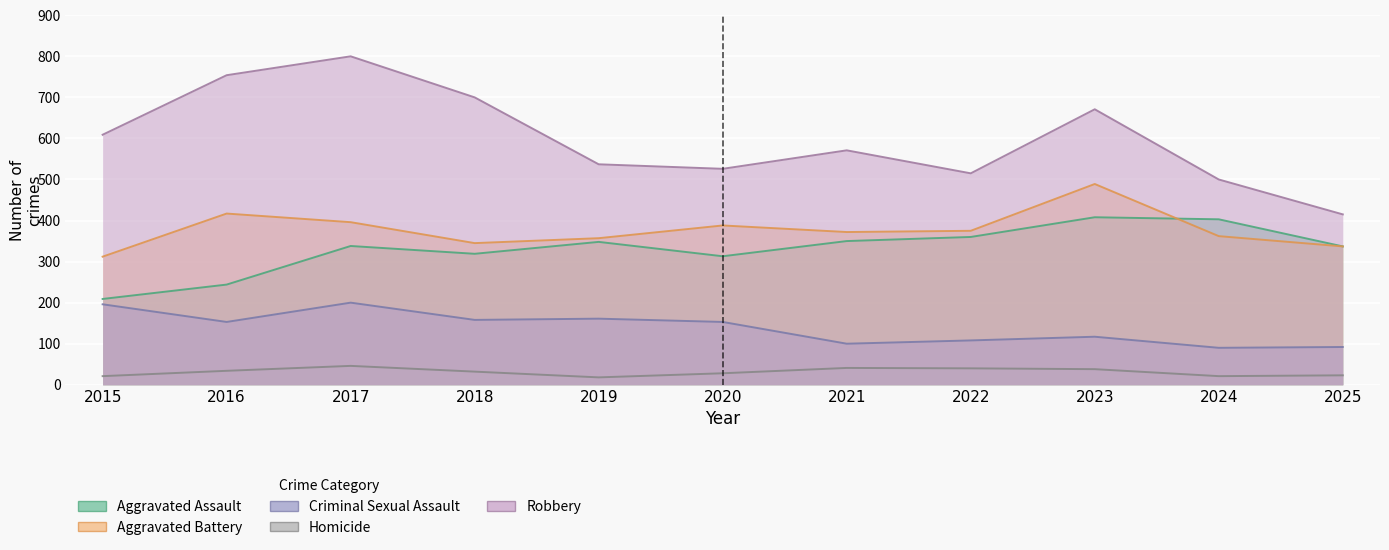

What is the value of the Robbery point at the 5th from the left?

537